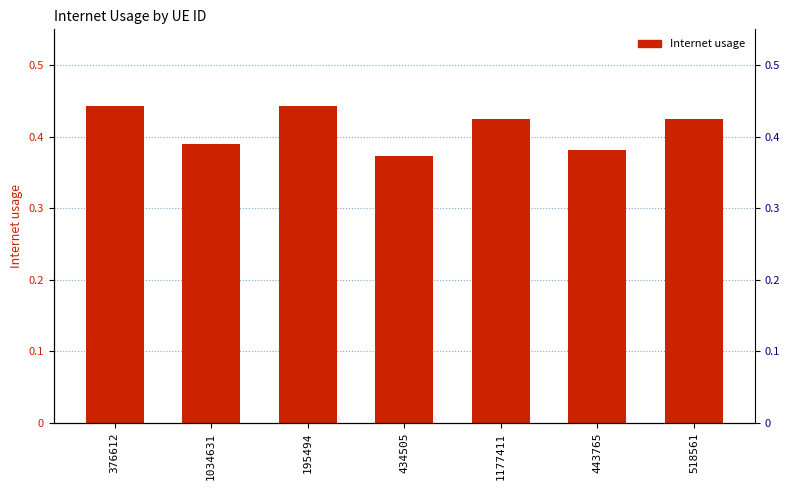

Between 195494 and 434505, which is larger?

195494